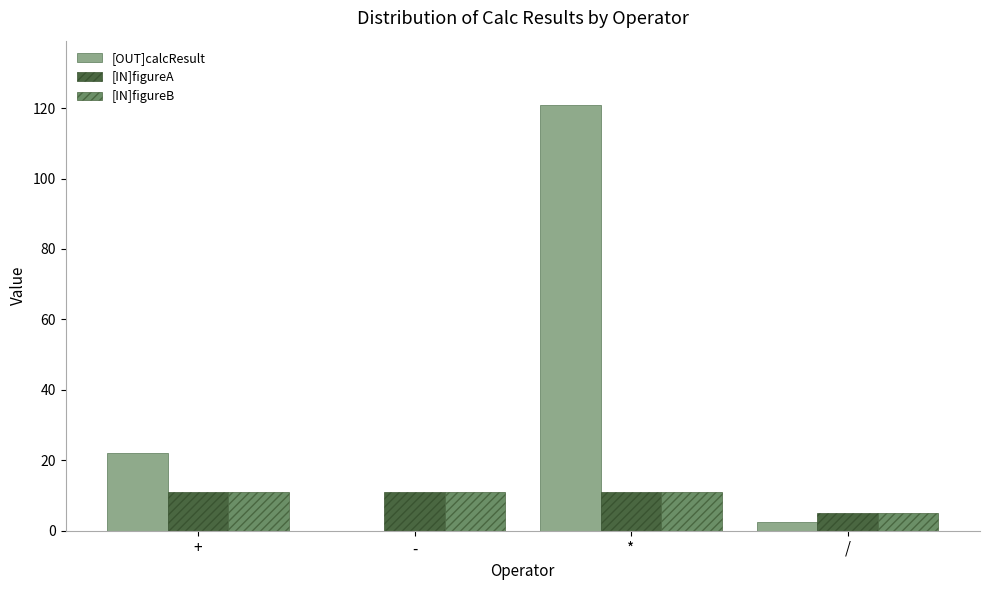

What is the sum of the [IN]figureA values at / and +?

16.0